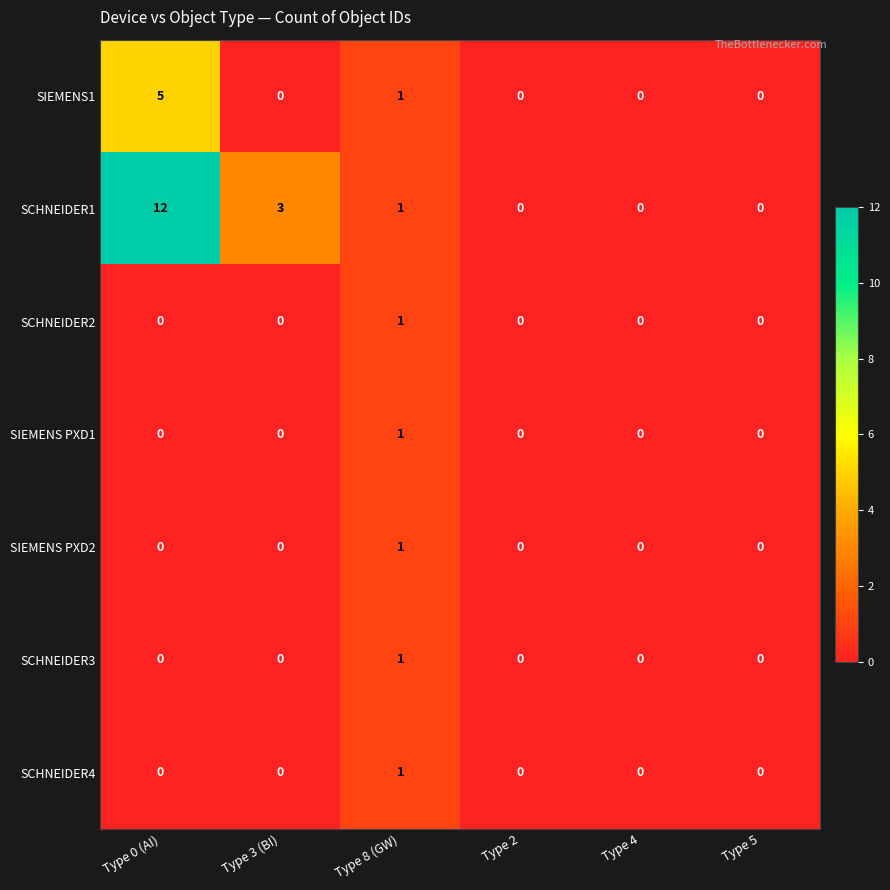

How many series are shown in this chart?

7